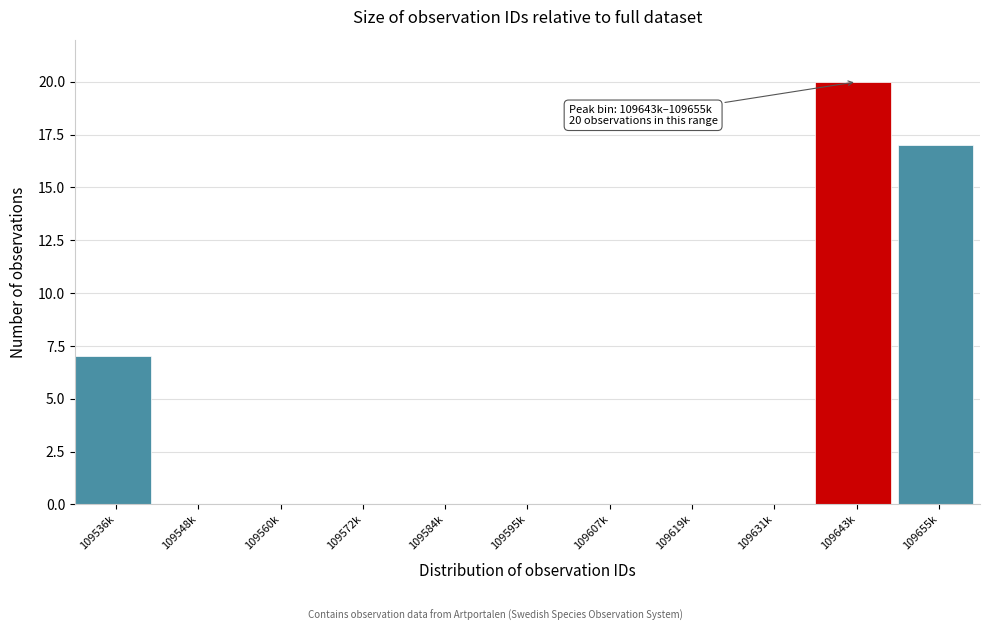

Reading left to right, extract all data points from this chart.

109536k=7	109548k=0	109560k=0	109572k=0	109584k=0	109595k=0	109607k=0	109619k=0	109631k=0	109643k=20	109655k=17